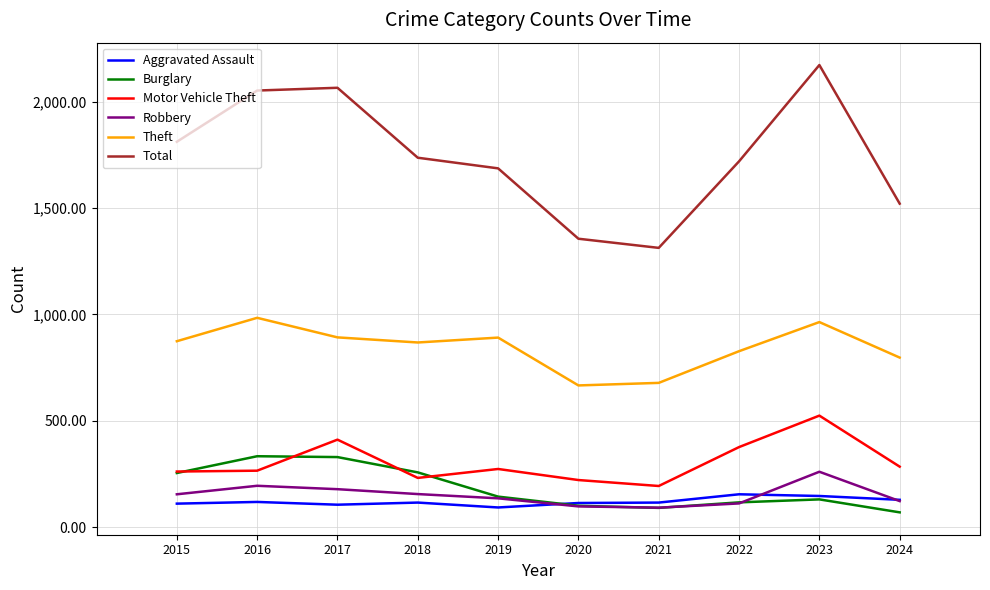

At which label does Total first exceed 1737?

2015